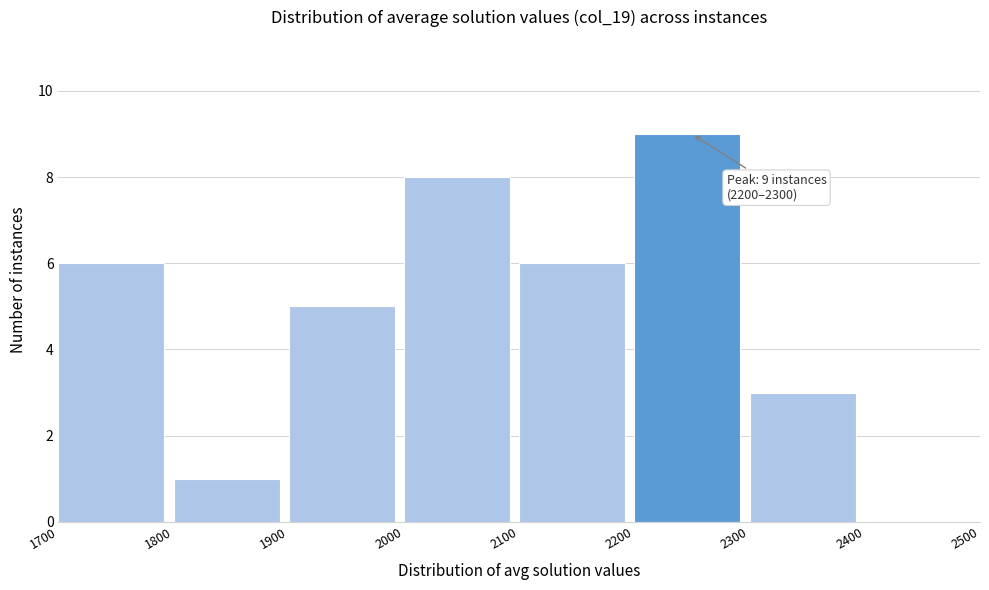

Over which range of the x-axis is the bar tallest?

2200 to 2300